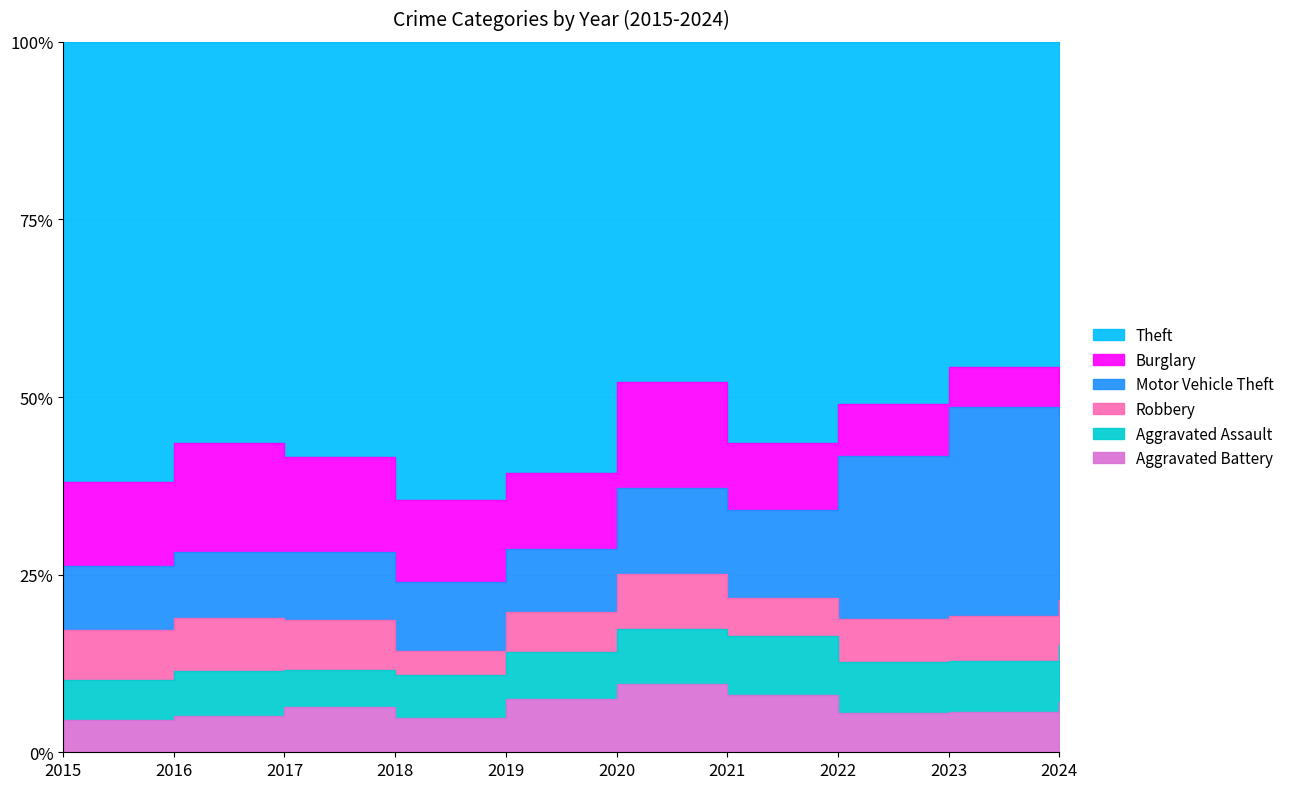

True or false: Aggravated Battery has a value of 13 at 2022.

False